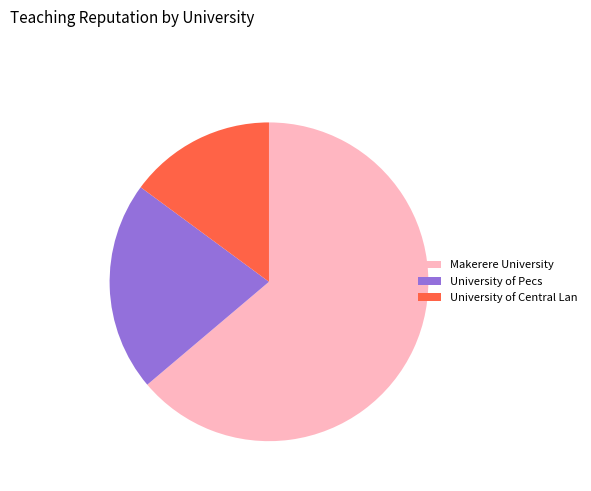

Does Makerere University account for over 50% of the chart?

Yes